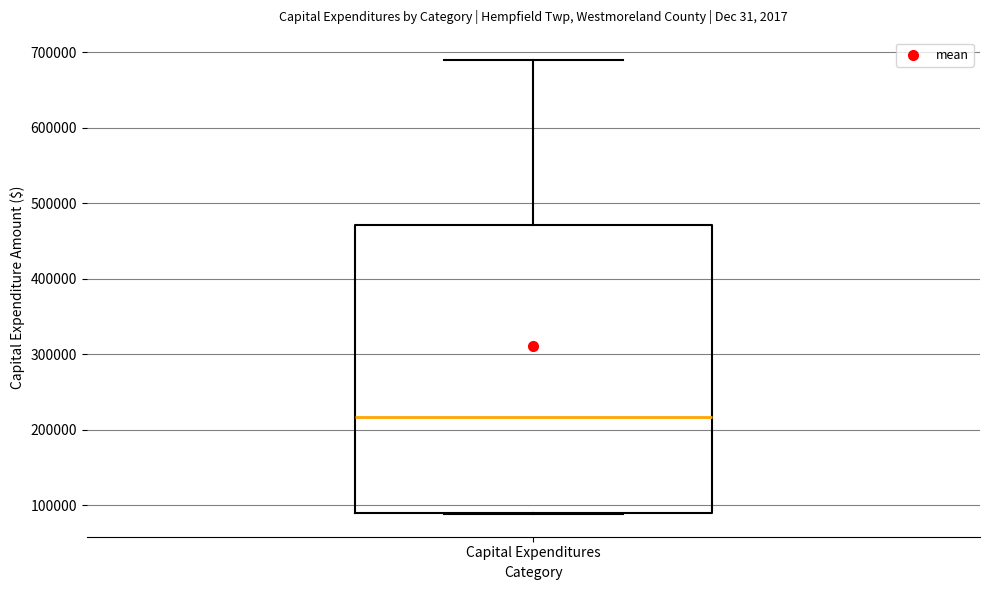

Read this box plot against the y-axis: the position of the median line, the range covered by the box, and the ends of both whiskers. The values are not printed on the chart, so give them approximately, as read against the axis.

median 220000, box 90000 to 470000, whiskers 90000 to 690000